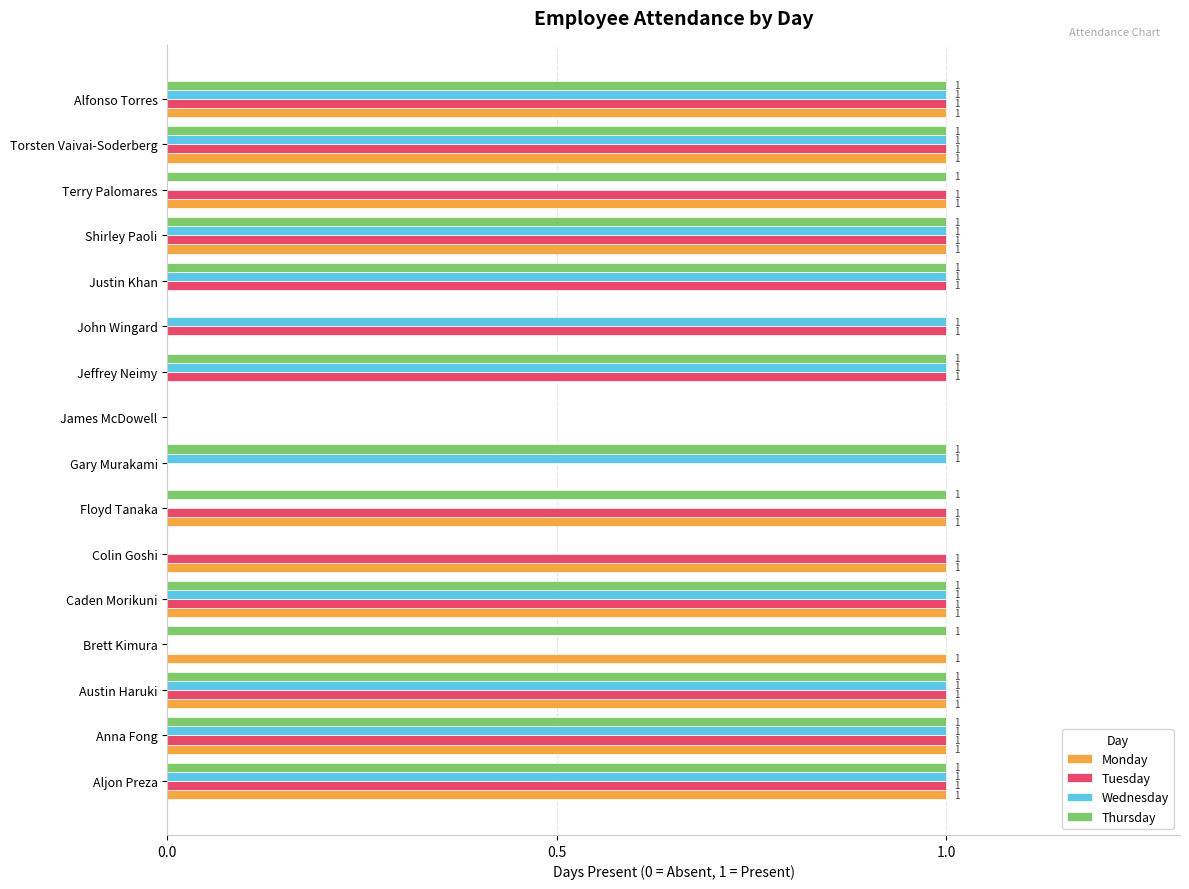

What is the maximum value shown in the chart?

1